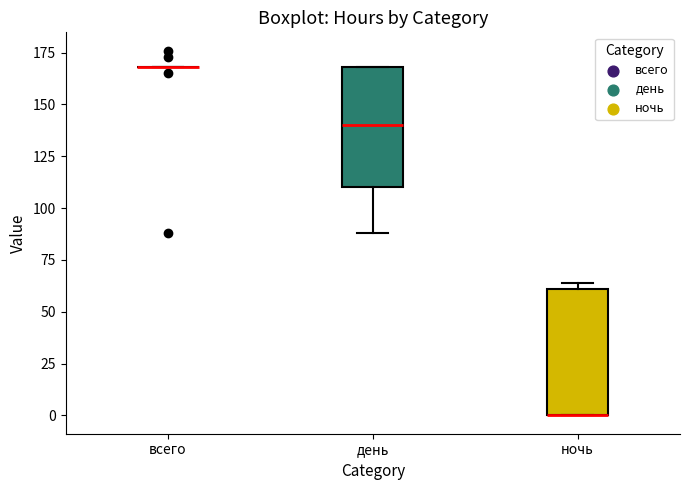

Reading left to right, transcribe this box plot: for each box, give where its median line is, the range the box spans, and where its two whiskers end, as read against the y-axis. The values are not printed on the chart, so give them approximately, as read against the axis.

всего: box collapsed to a line at 170, whiskers 170 to 170
день: median 140, box 110 to 170, whiskers 90 to 170
ночь: median 0 (drawn on the box's lower edge), box 0 to 60, whiskers 0 to 65